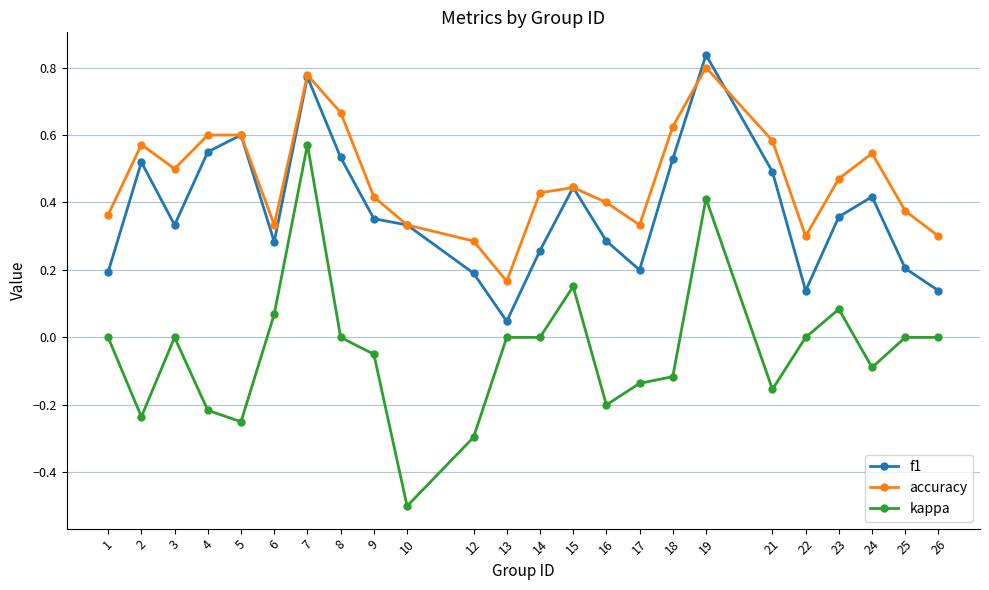

What is the smallest value displayed?

-0.5